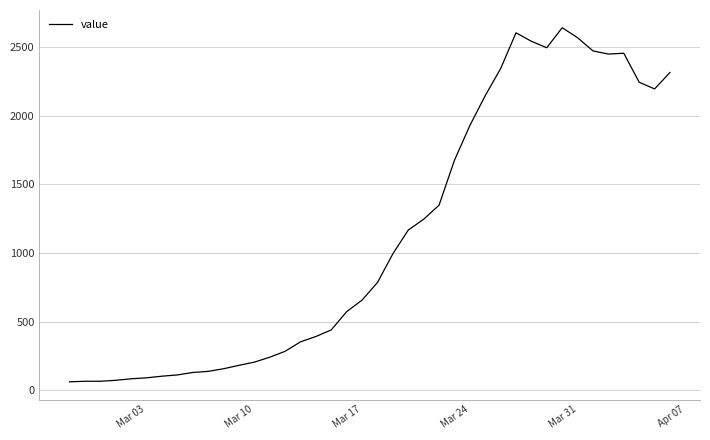

What is the maximum value shown in the chart?

2640